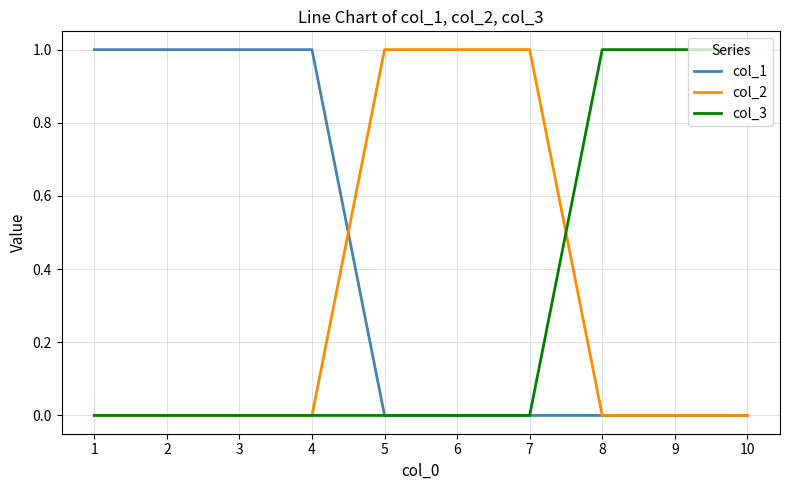

Count the number of categories in the chart.

10